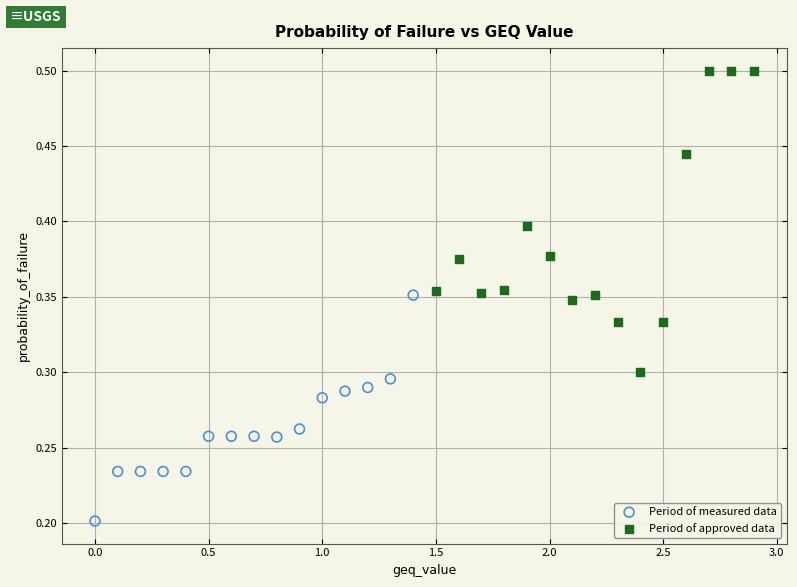

Which series has the largest Y range (max minus min)?

Period of approved data